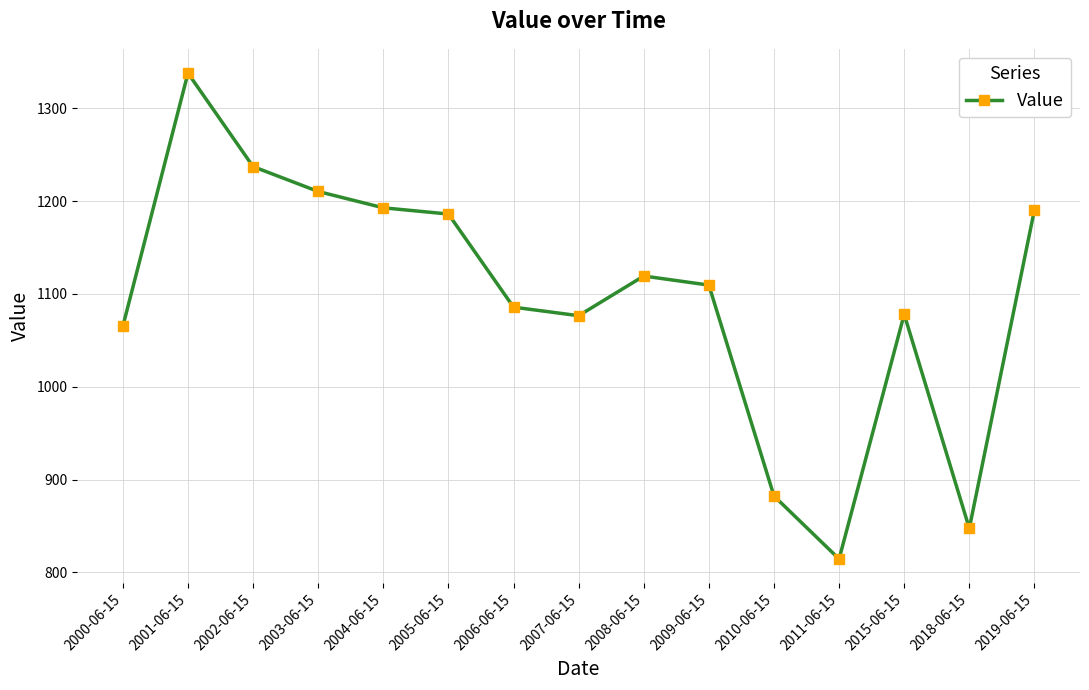

How many interior local valleys (lower than both neighbors) does the data have?

3